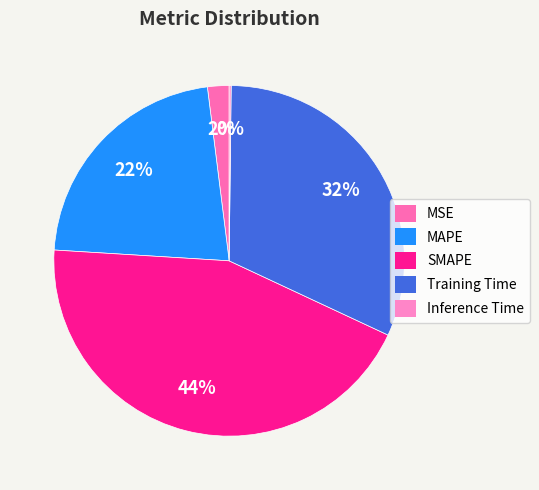

The SMAPE slice represents 57% of the pie. True or false?

False